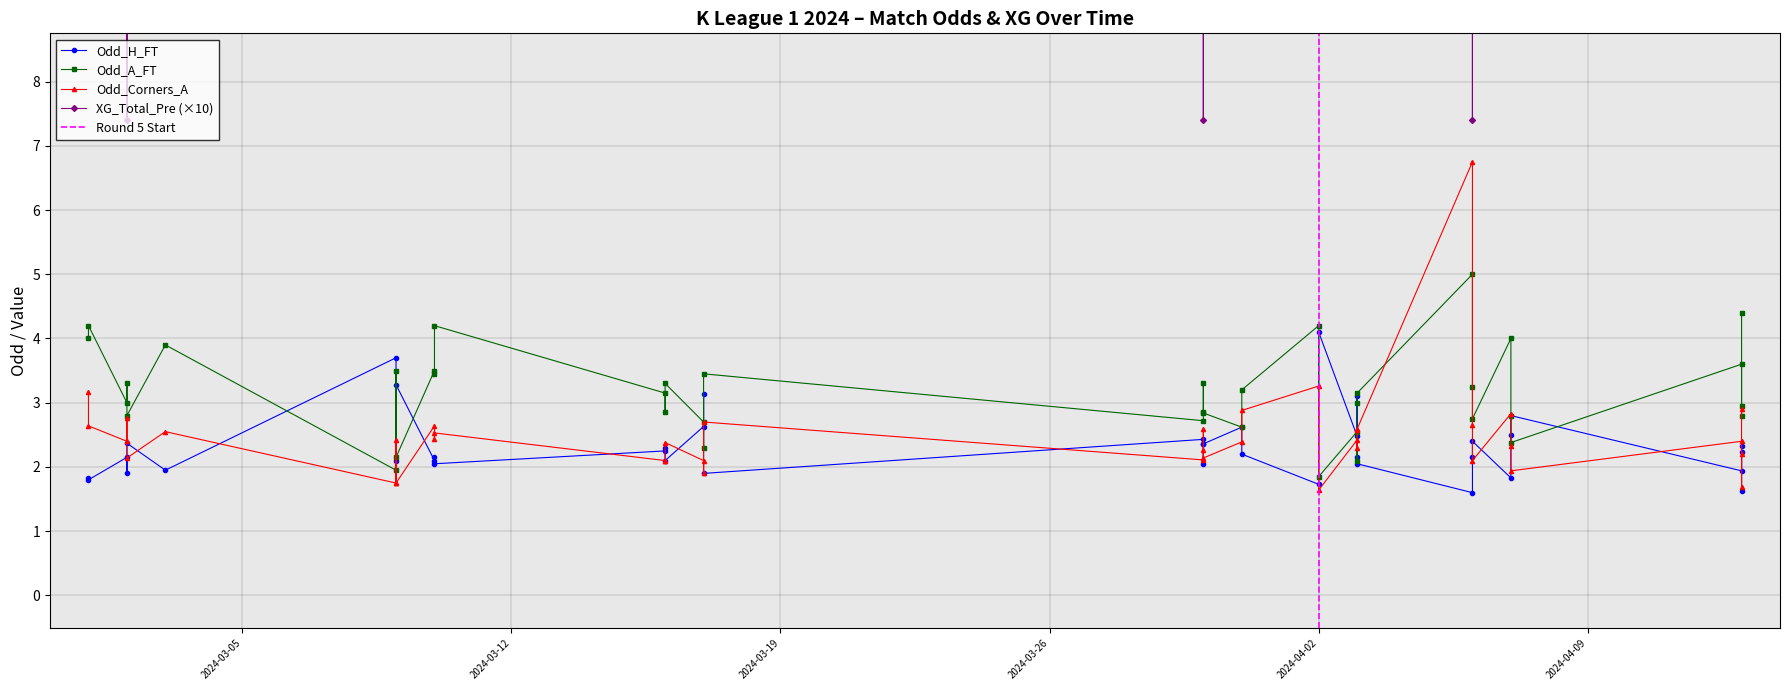

What is the average value of the Odd_H_FT series?

2.3